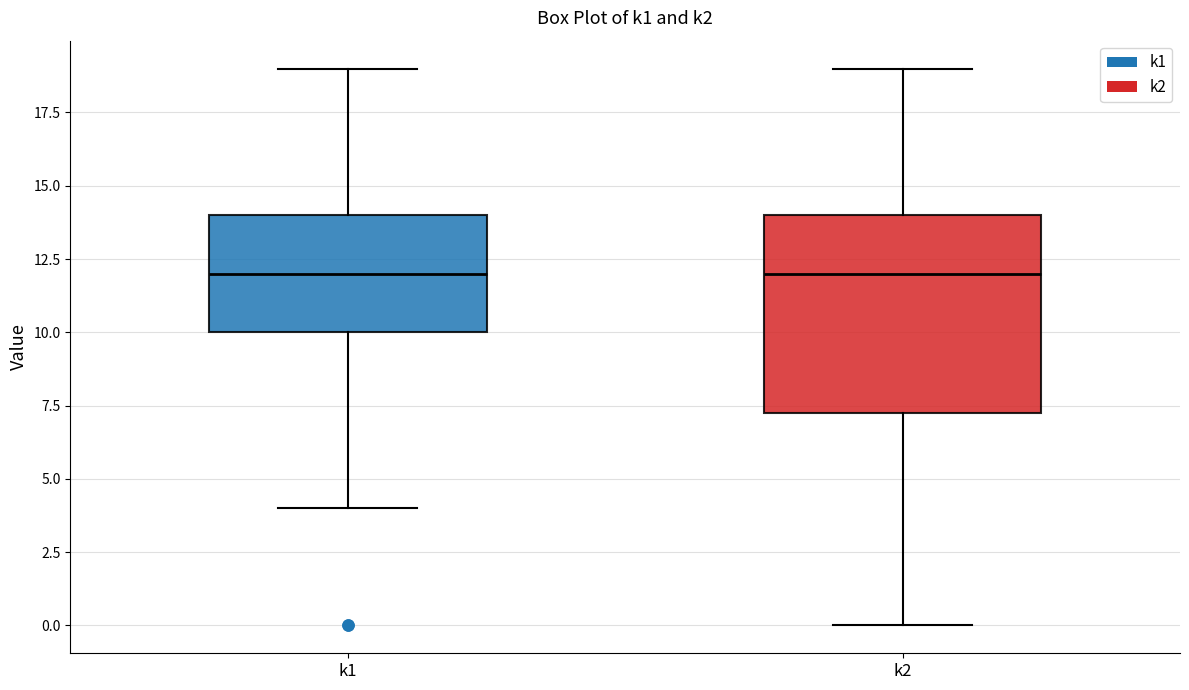

Reading left to right, transcribe this box plot: for each box, give where its median line is, the range the box spans, and where its two whiskers end, as read against the y-axis. The values are not printed on the chart, so give them approximately, as read against the axis.

k1: median 12.0, box 10.0 to 14.0, whiskers 4.0 to 19.0
k2: median 12.0, box 7.5 to 14.0, whiskers 0.0 to 19.0